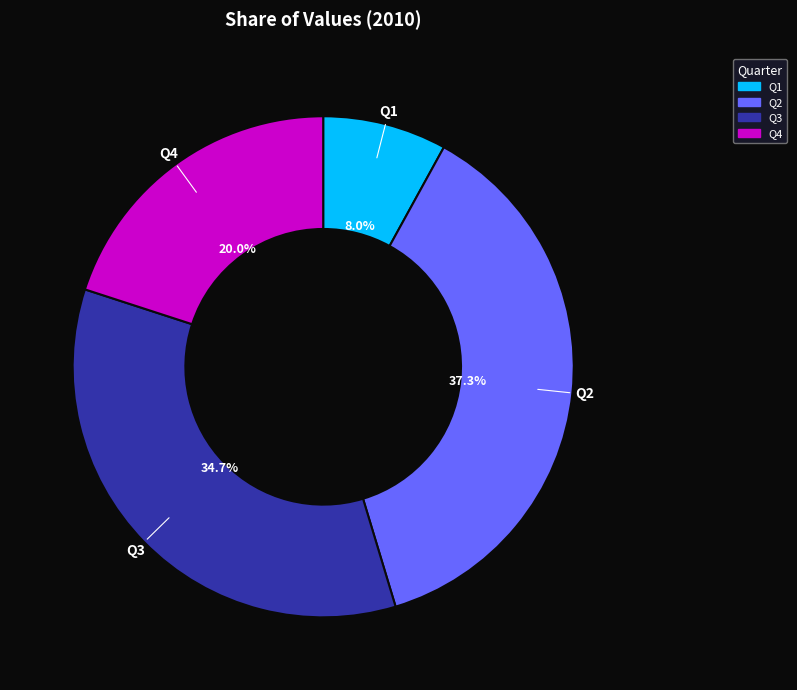

To the nearest percent, what is the difference between the Q4 and Q2 slice percentages?

17%